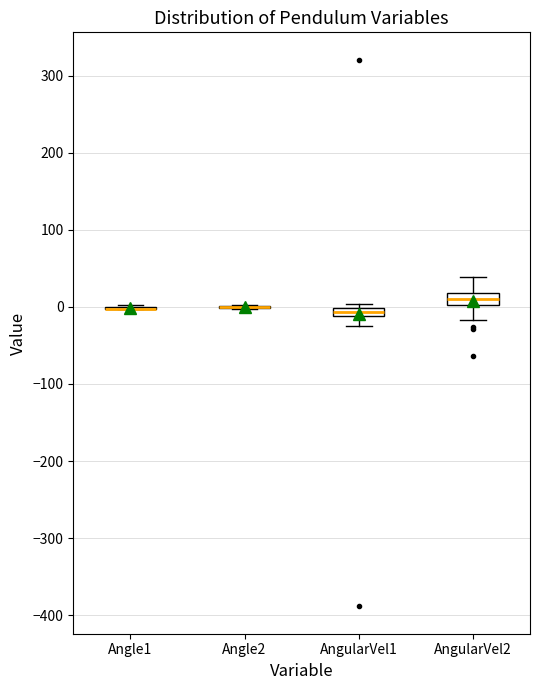

Where is the lower edge of the box for AngularVel1 on the y-axis? The values are not printed on the chart, so give them approximately, as read against the axis.

-10